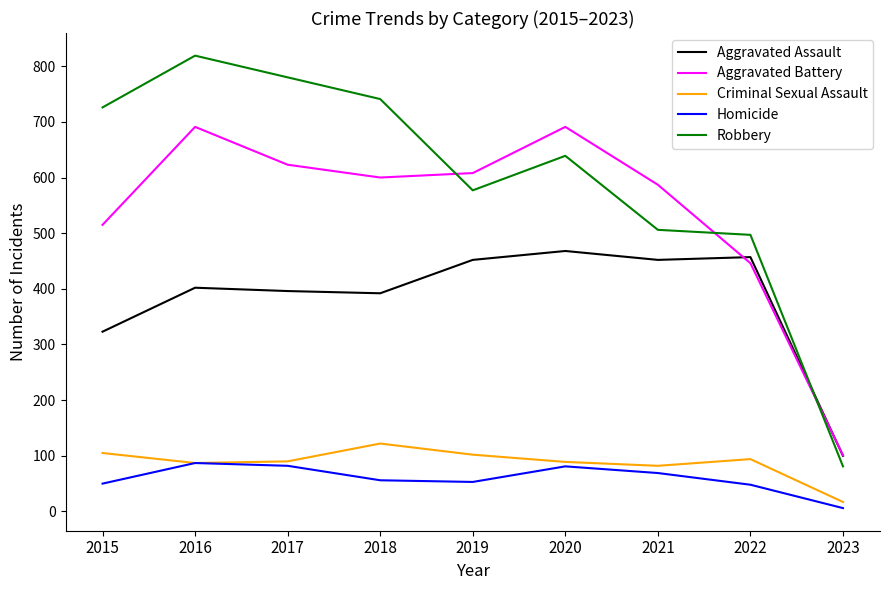

List the series in order of their peak value, highest first.

Robbery, Aggravated Battery, Aggravated Assault, Criminal Sexual Assault, Homicide